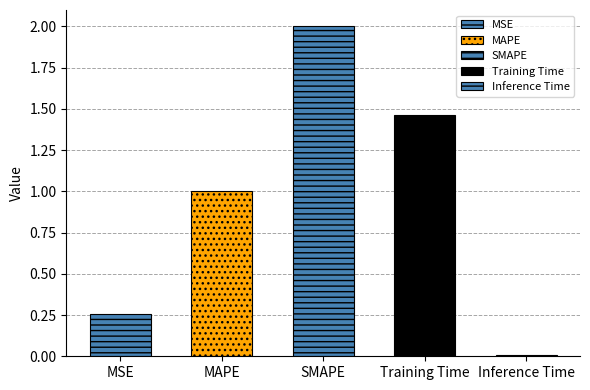

What position from the right is Training Time?

2